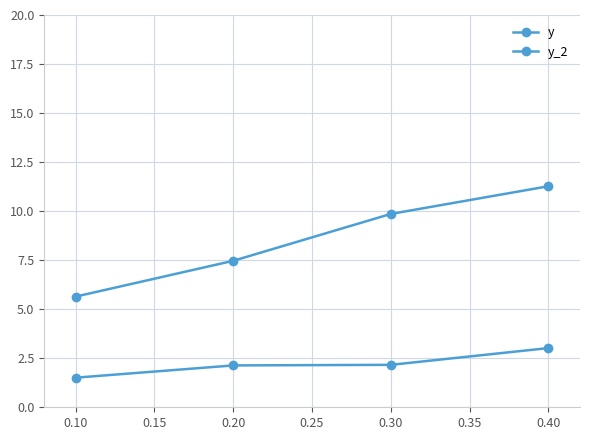

How many categories are shown in the chart?

4